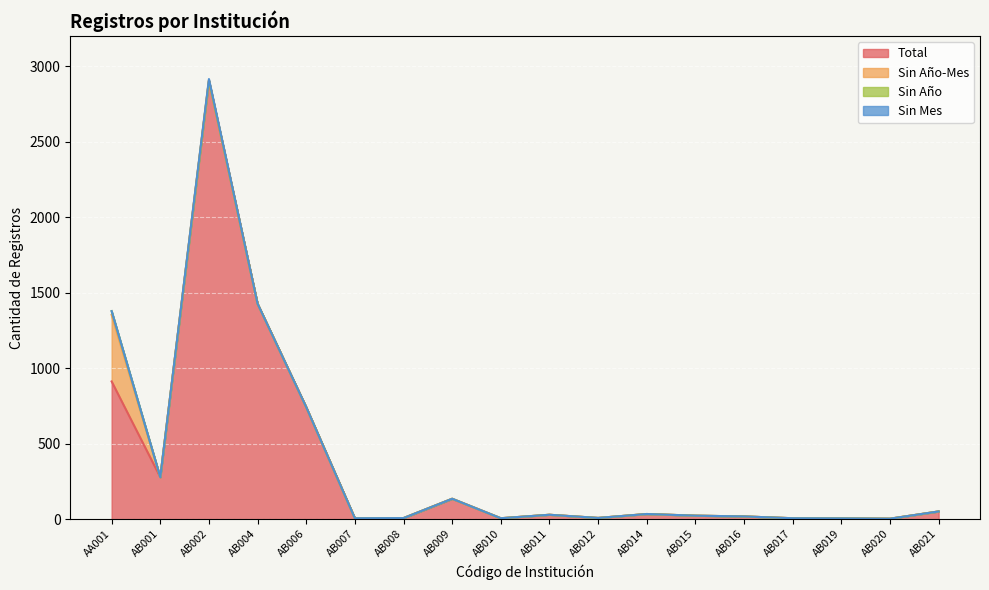

True or false: Sin Año-Mes and Sin Mes intersect in this chart.

False